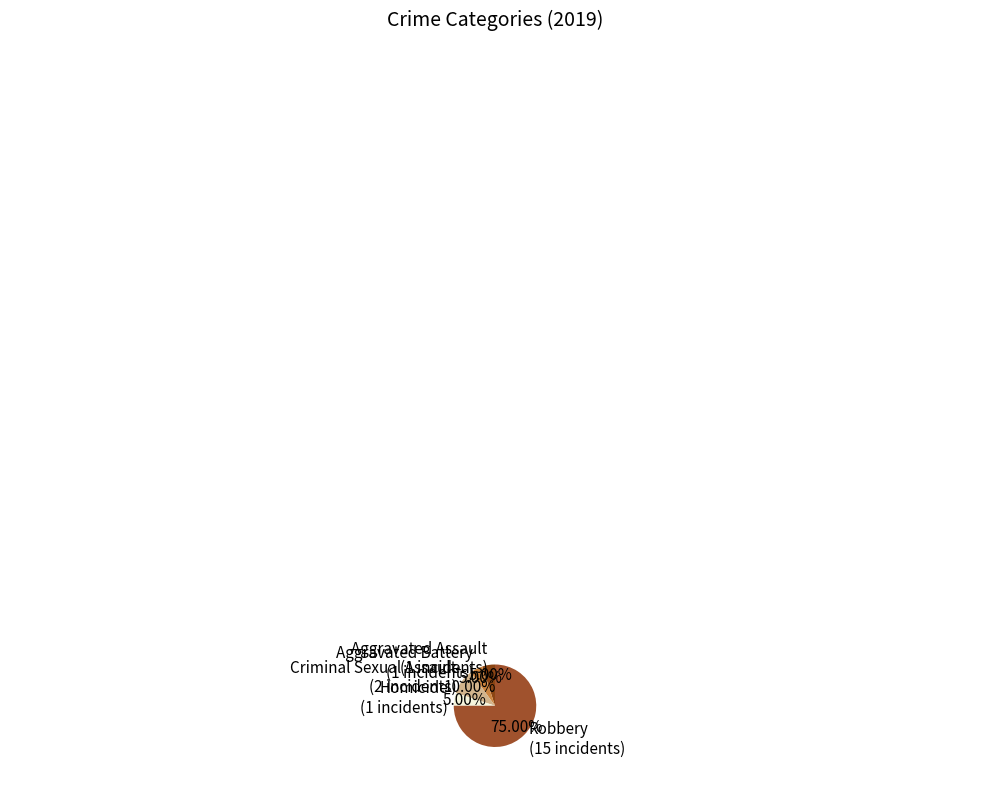

What is the ratio of the value at Robbery (15 incidents) to the value at Criminal Sexual Assault (2 incidents)?

7.5